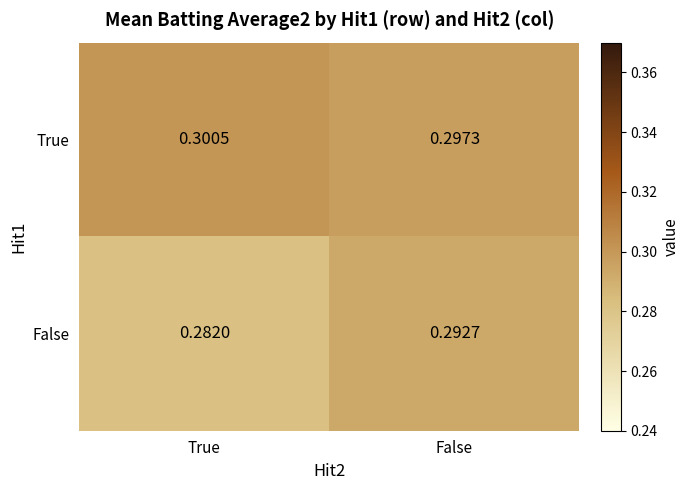

Which category has the highest value in the False series?

False